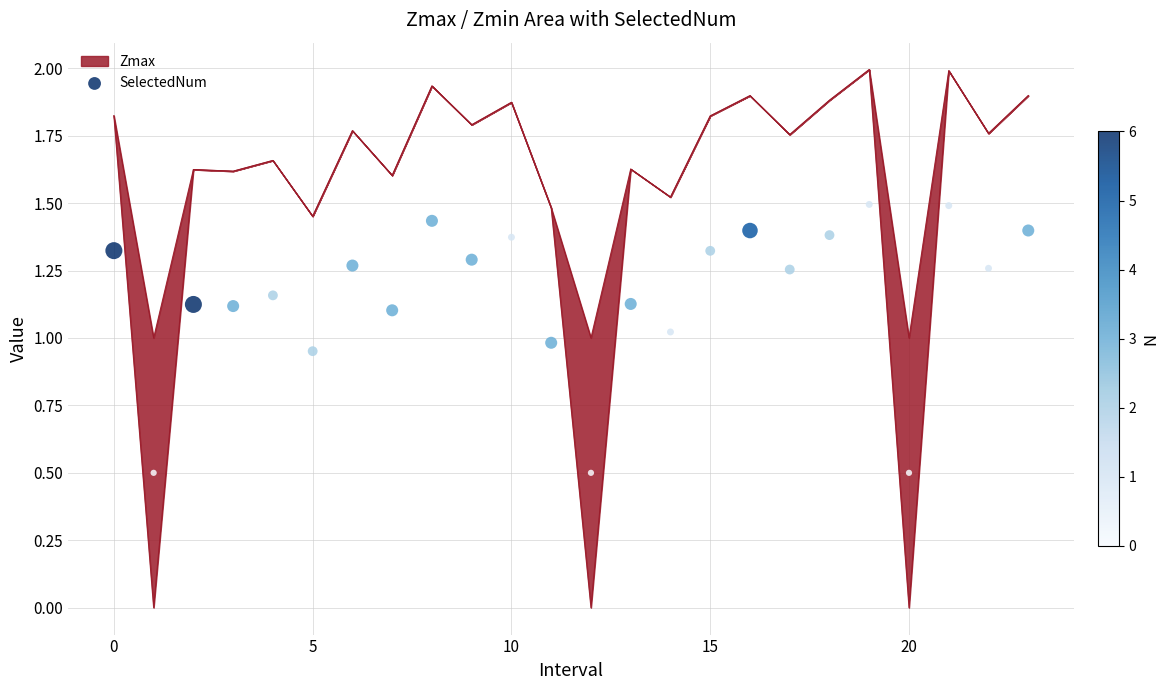

What is the ratio of the value at 14 to the value at 8?

0.7